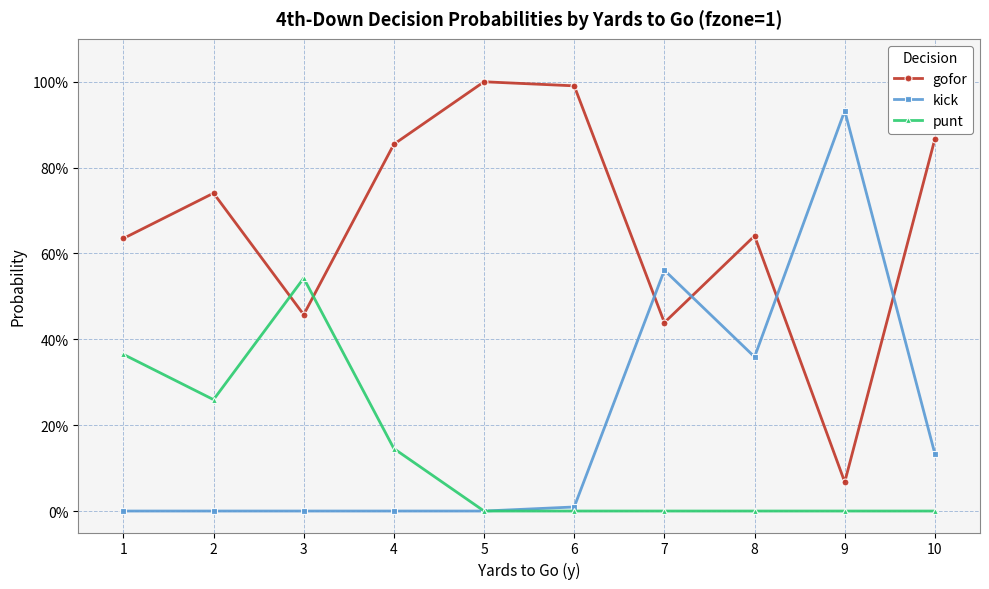

In gofor, how many points are lower than both neighbors (excluding endpoints)?

3